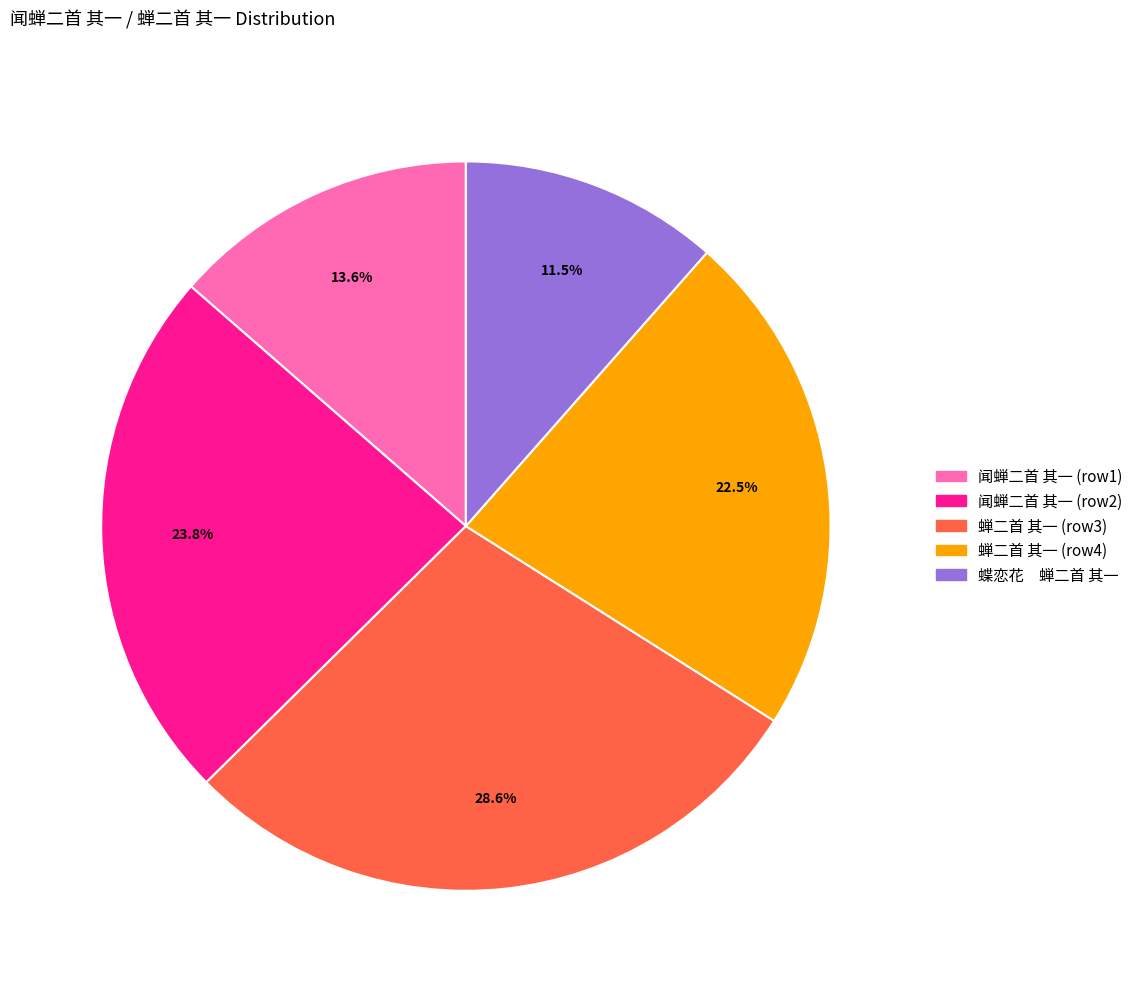

What is the total percentage of 蝶恋花 蝉二首 其一 and 闻蝉二首 其一 (row2)?

35.3%